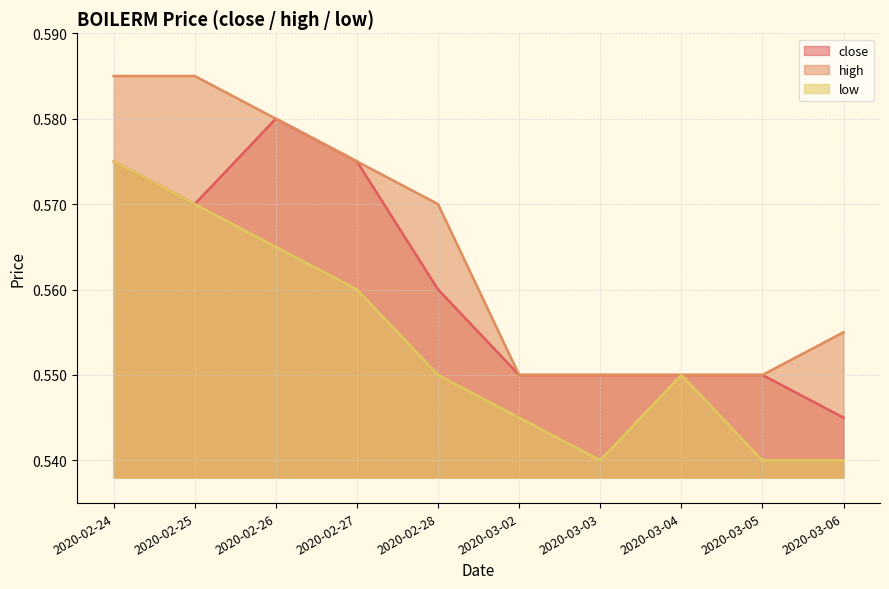

Count the number of categories in the chart.

10